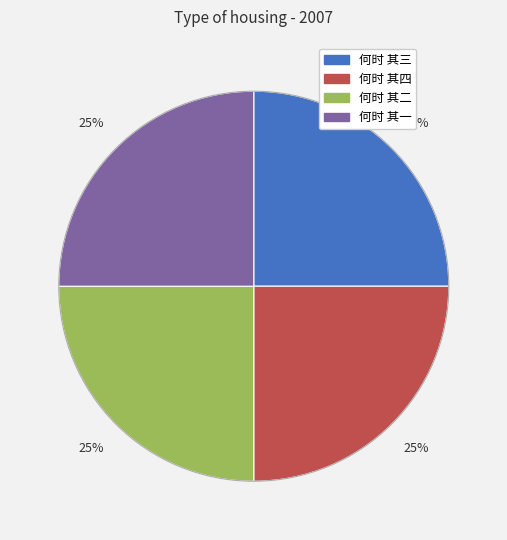

The 何时 其四 slice represents 36% of the pie. True or false?

False